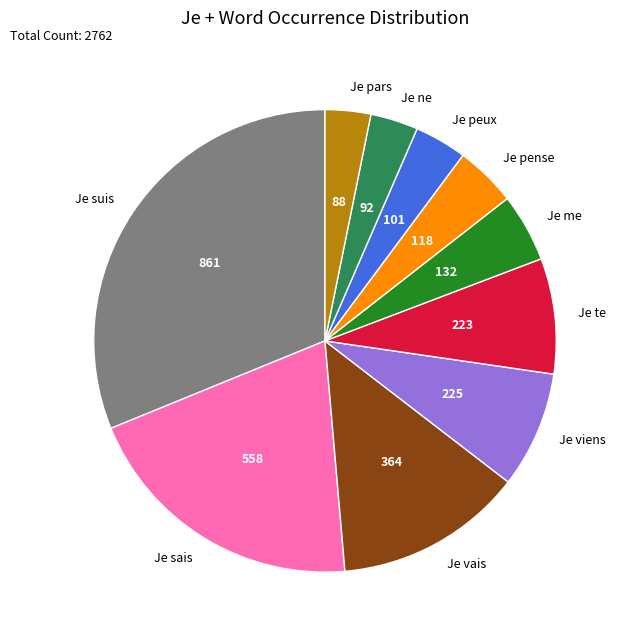

Which category has the biggest portion of the pie?

Je suis